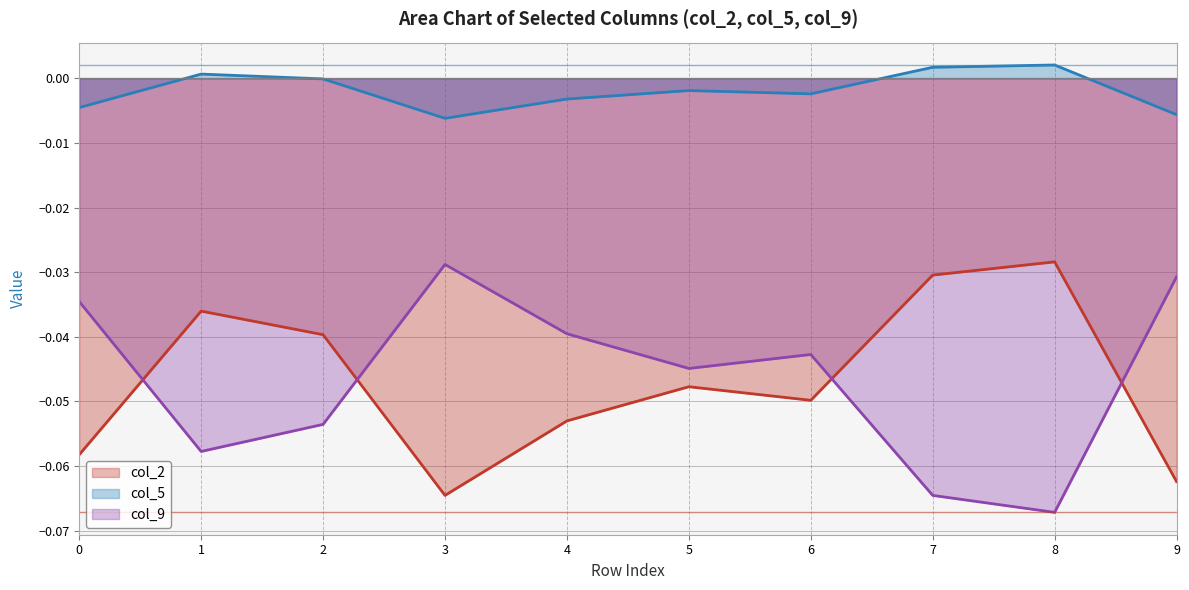

How many lines are shown in the chart?

3